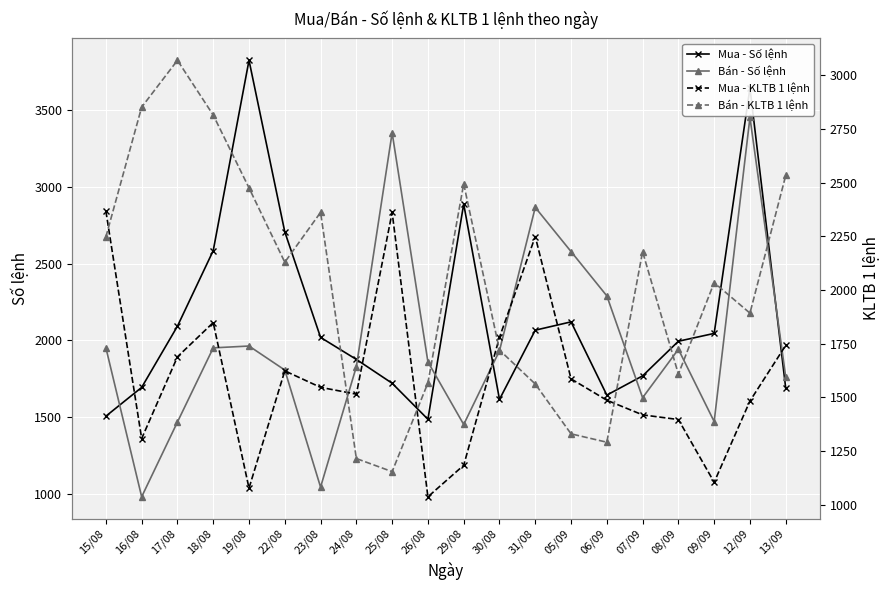

What is the difference between the second highest and minimum values in the Bán - Số lệnh series?

2366